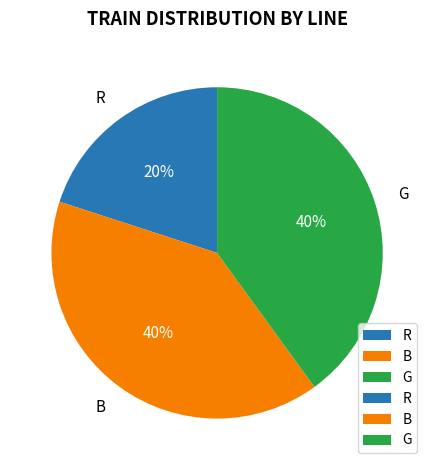

To the nearest percent, what portion does R represent?

20%